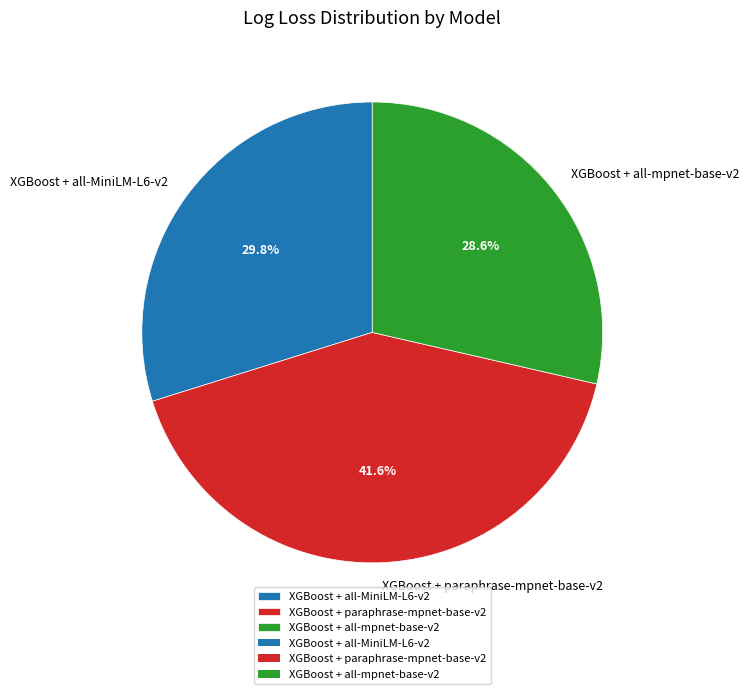

Is it true that XGBoost + paraphrase-mpnet-base-v2 is 42% of the pie?

True